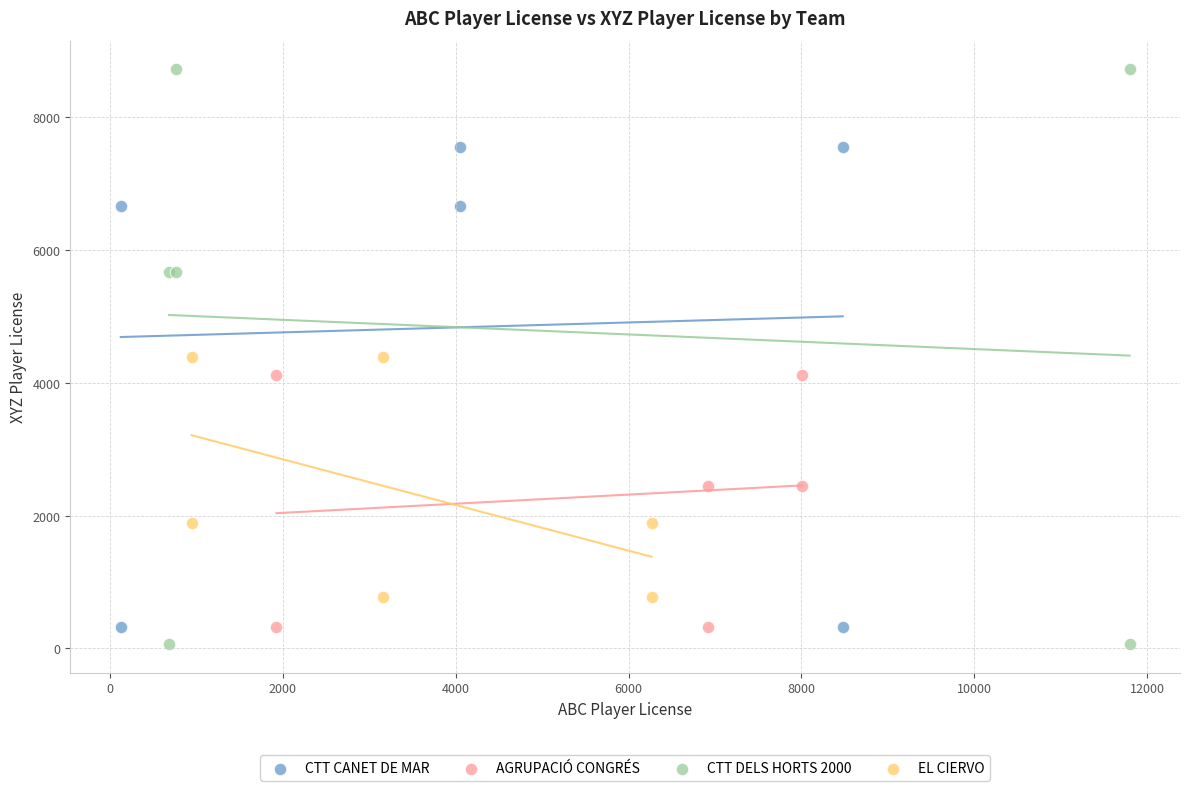

Which series reaches the minimum Y coordinate?

CTT DELS HORTS 2000